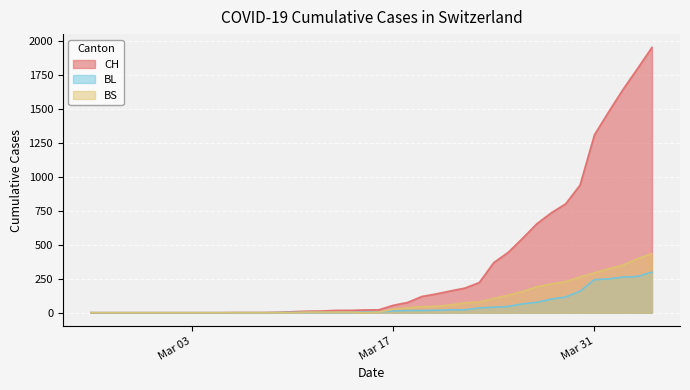

Which series has the largest total across all categories?

CH